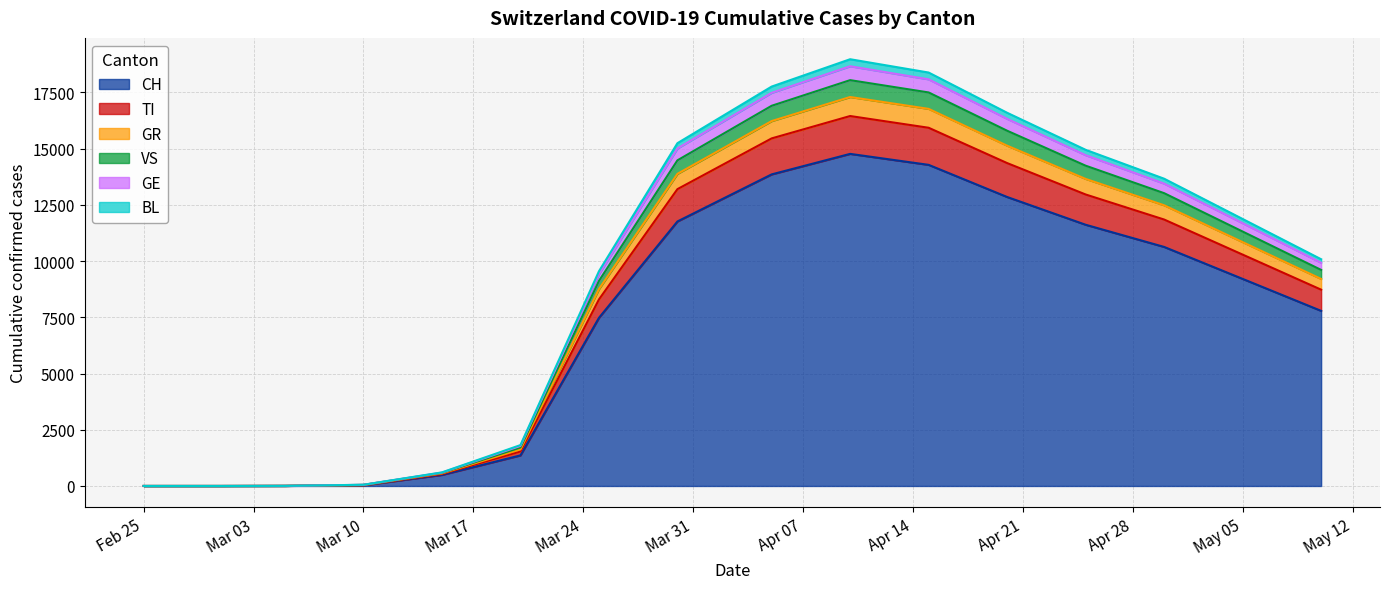

Does the chart have visible grid lines?

Yes